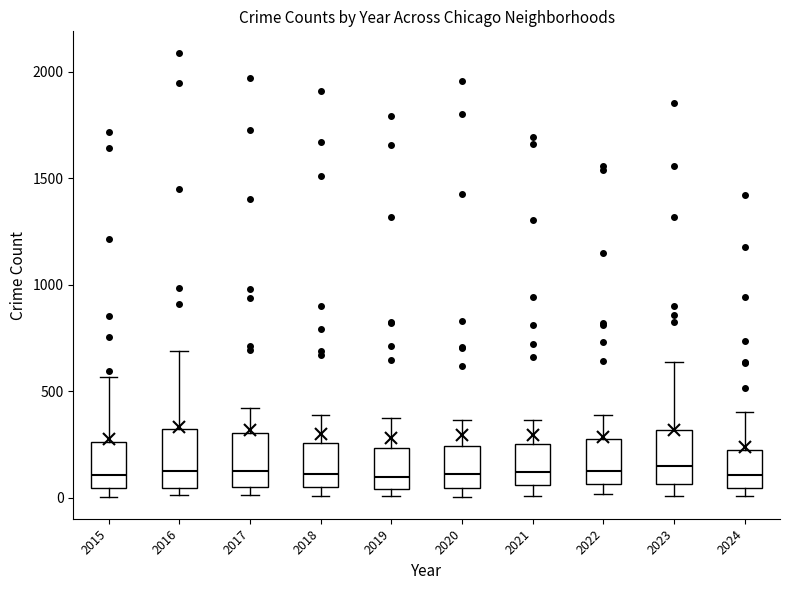

Where is the upper edge of the box at x = 2015 on the y-axis? The values are not printed on the chart, so give them approximately, as read against the axis.

250